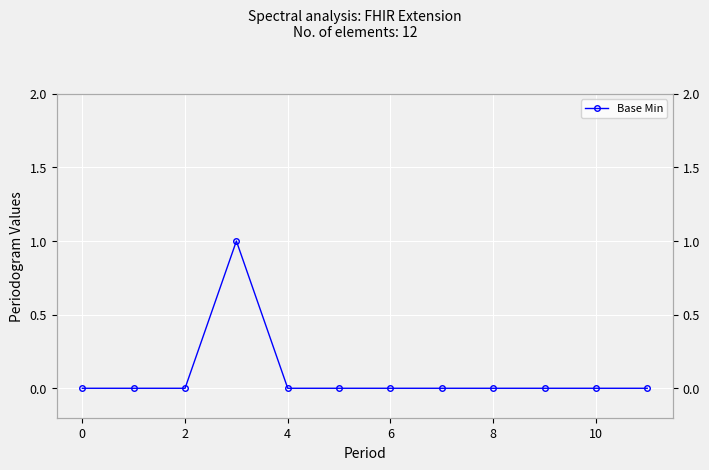

What is the difference between the maximum and minimum values?

1